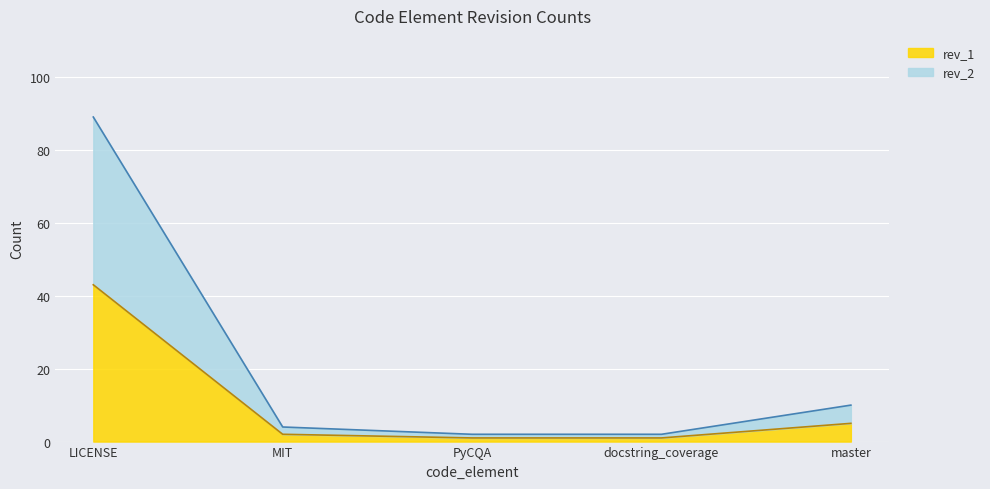

How many data points does each series have?

5